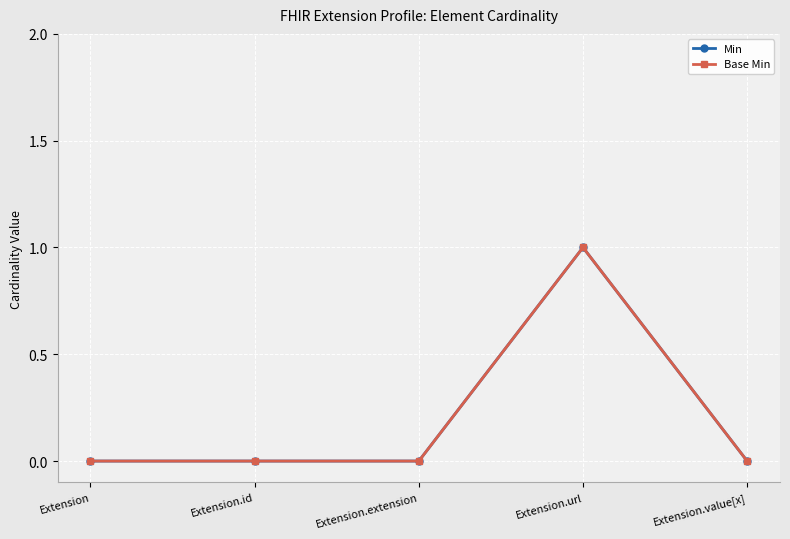

True or false: Min has more than 1 points higher than both neighbors.

False